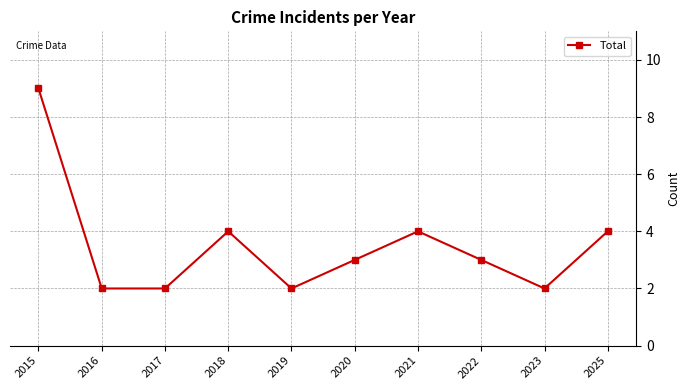

What is the value of the 7th point from the left?

4